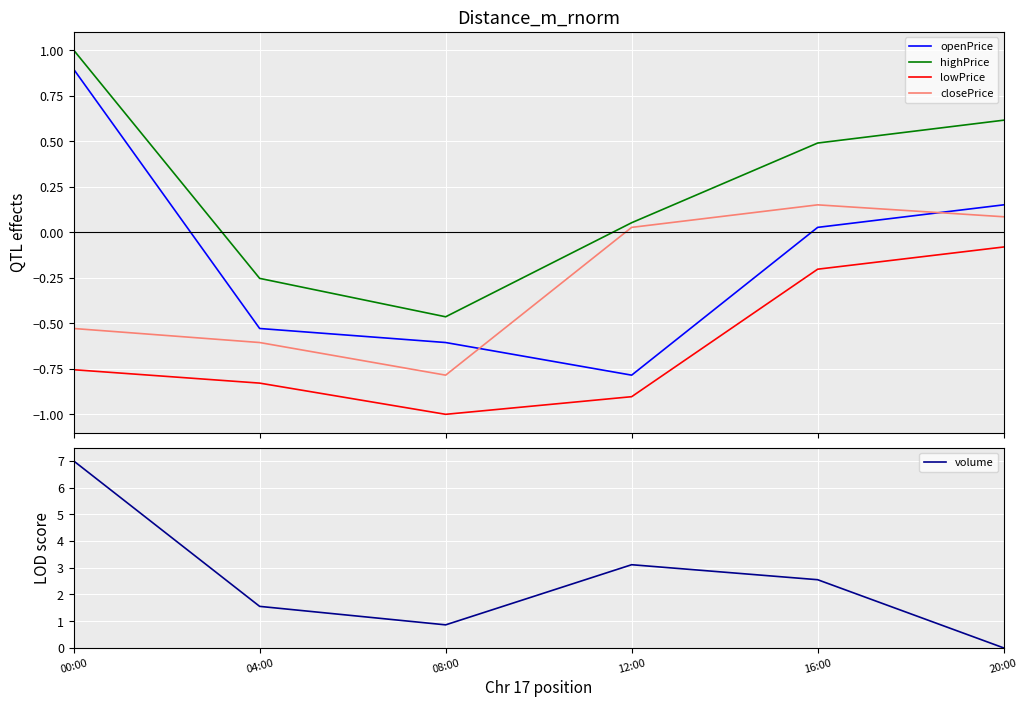

What is the difference between the highest and lowest values at 12:00?

4.0